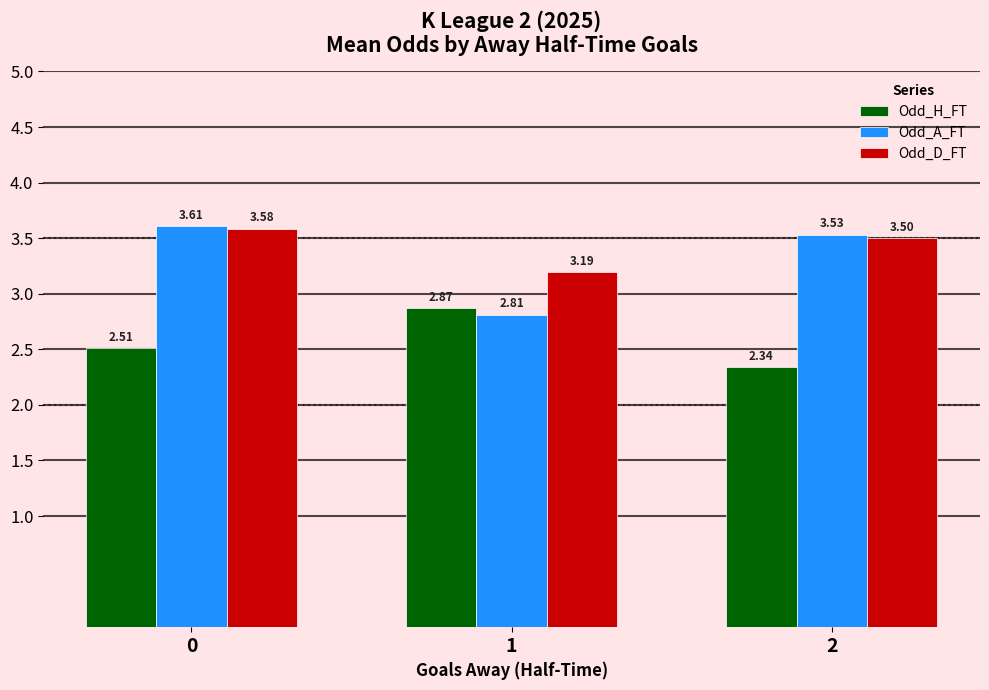

Which series has the largest total across all categories?

Odd_D_FT